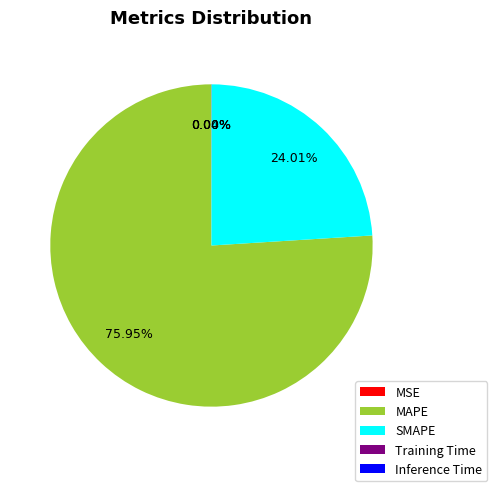

Is there a majority slice in this chart?

Yes